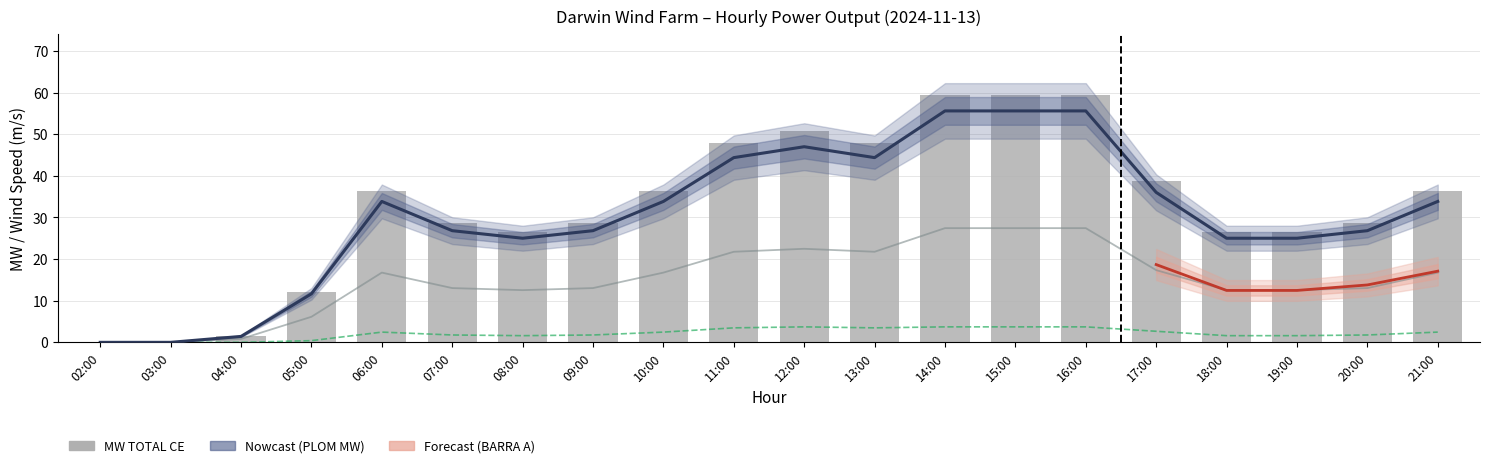

Where does the PLOM MW TOTAL BARRA A series first go above 16?

06:00